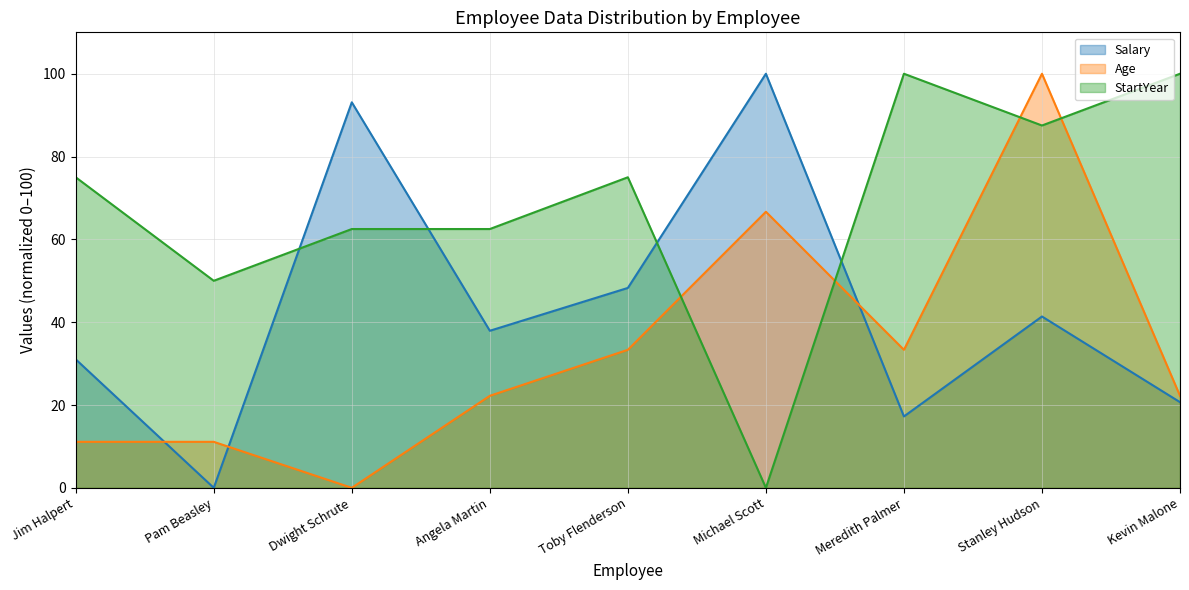

How many distinct data groups are displayed?

3